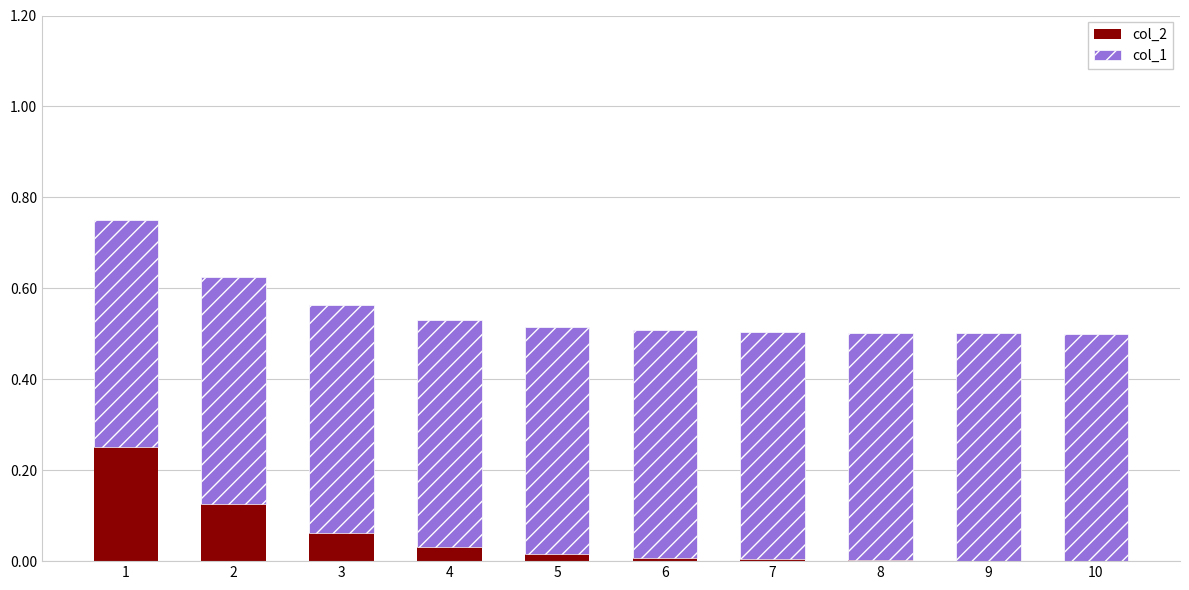

Is it true that col_2 equals 0.0 at 8?

True